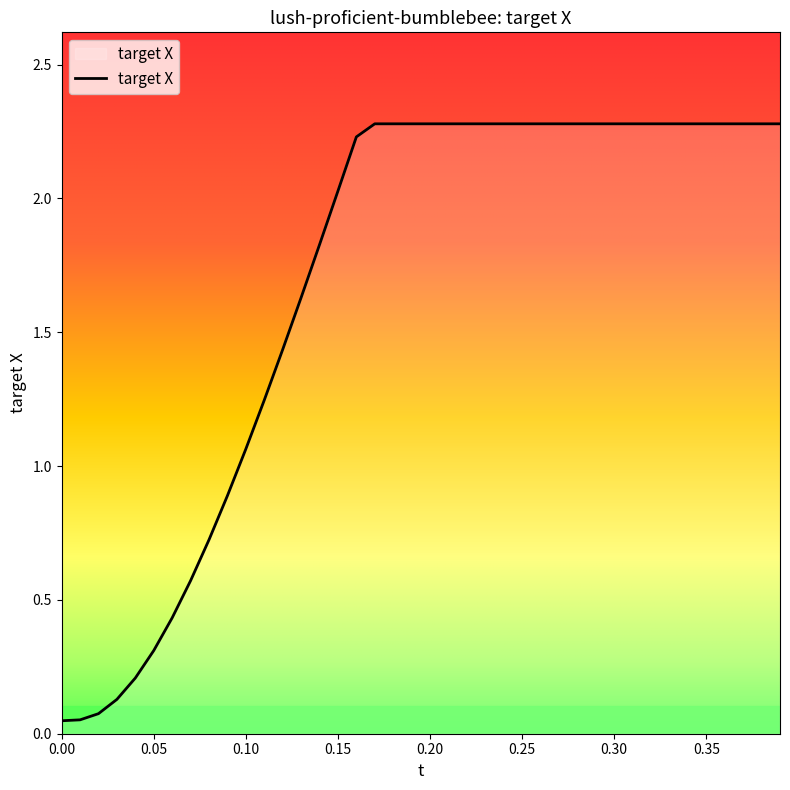

What is the greatest value displayed?

2.3